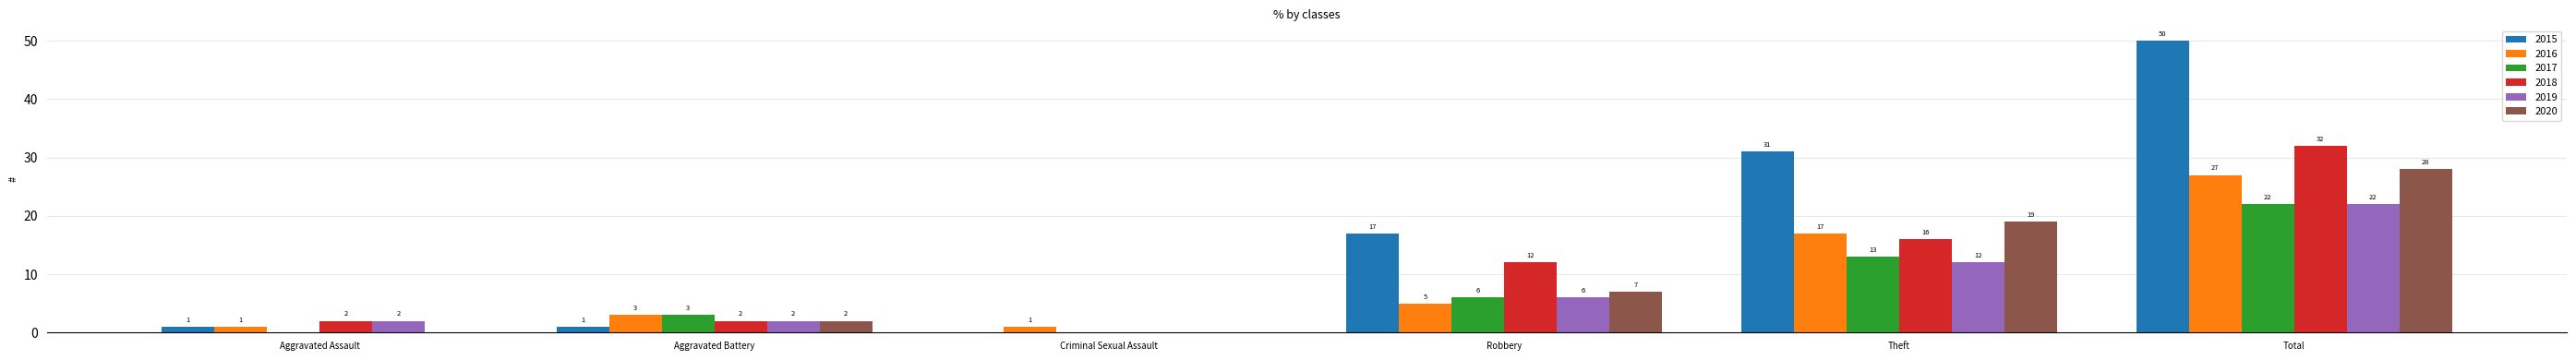

At which category is the sum across all series the highest?

Total